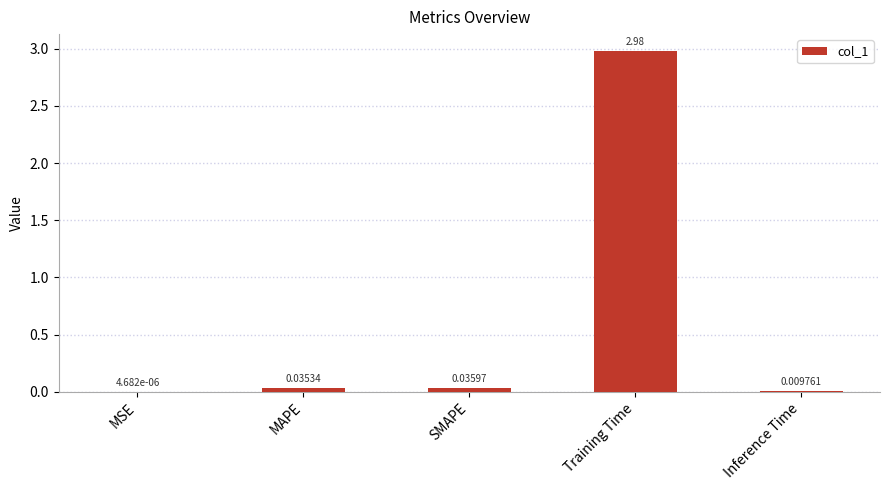

Where is the data nearest to the value 1?

SMAPE